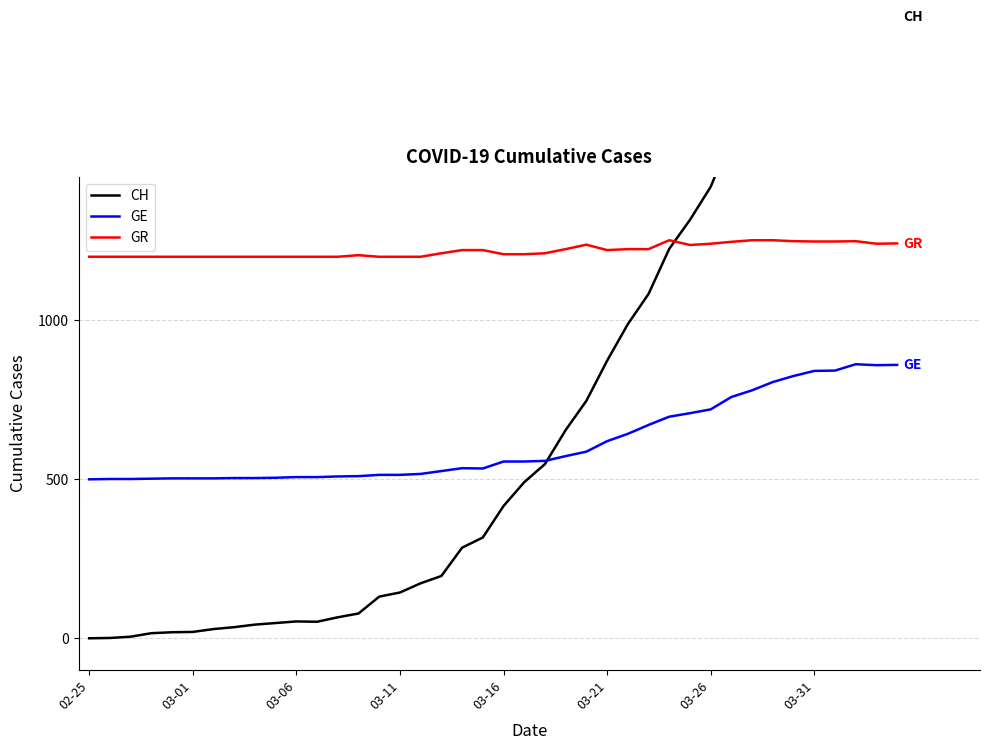

Reading left to right, extract all data points from this chart.

CH: 0	1	5	16	19	20	29	35	43	48	53	52	66	78	131	144	173	196	285	317	416	491	548	655	747	873	988	1083	1225	1316	1420	1578	1650	1752	1872	1903	1955	2001	1974	1955
GE: 500	501	501	502	503	503	503	504	504	505	507	507	509	510	514	514	517	526	535	534	556	556	558	573	587	620	643	671	697	708	720	759	780	806	825	841	842	862	859	860
GR: 1200	1200	1200	1200	1200	1200	1200	1200	1200	1200	1200	1200	1200	1205	1200	1200	1200	1211	1221	1221	1208	1208	1211	1224	1238	1221	1224	1224	1252	1237	1241	1247	1252	1252	1249	1248	1248	1249	1241	1242